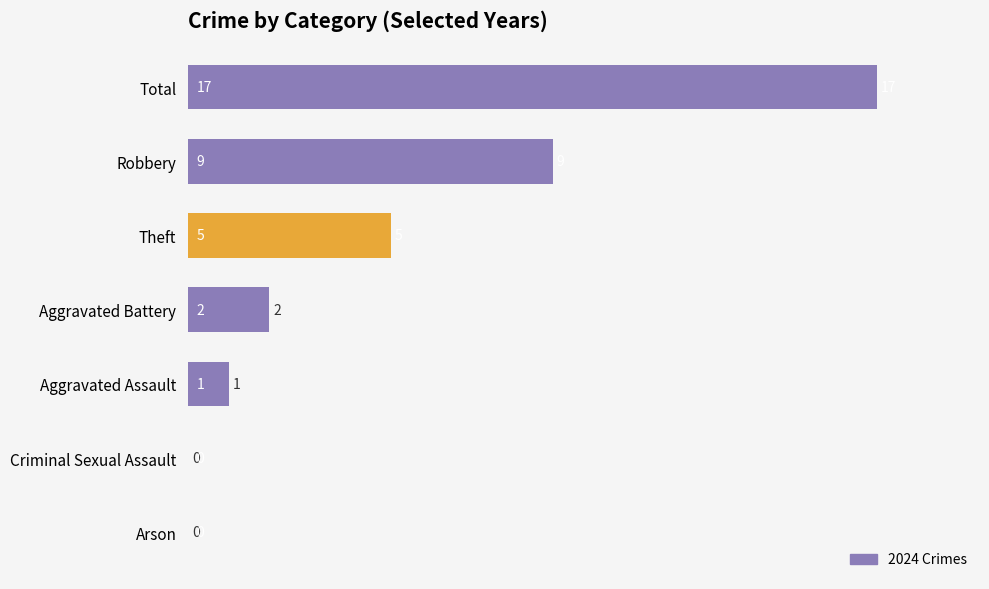

Is it true that the value at Aggravated Battery is 3?

False